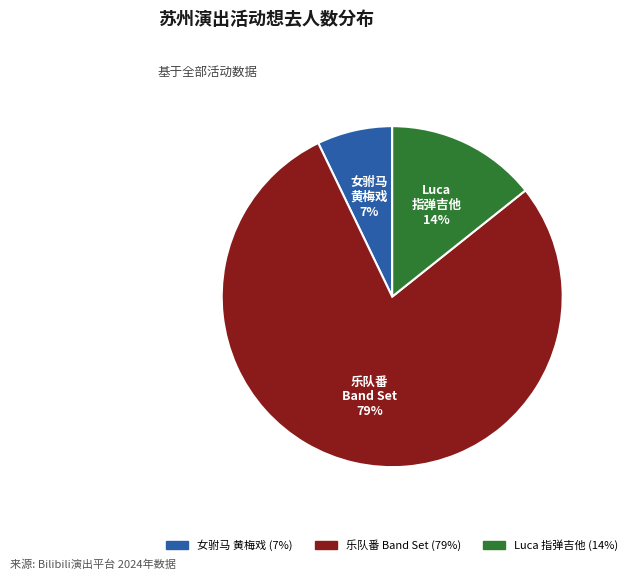

To the nearest percent, what is the average slice percentage?

33%